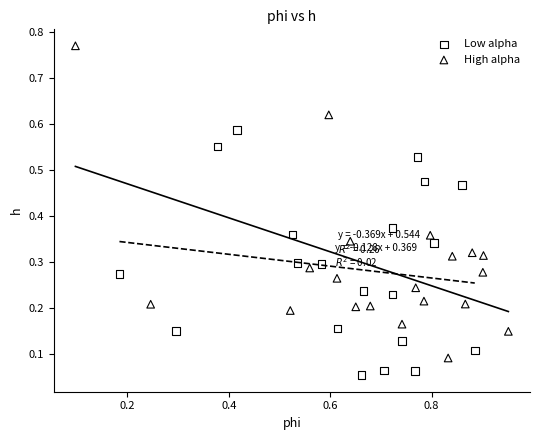

Which series has the widest spread of Y values?

High alpha